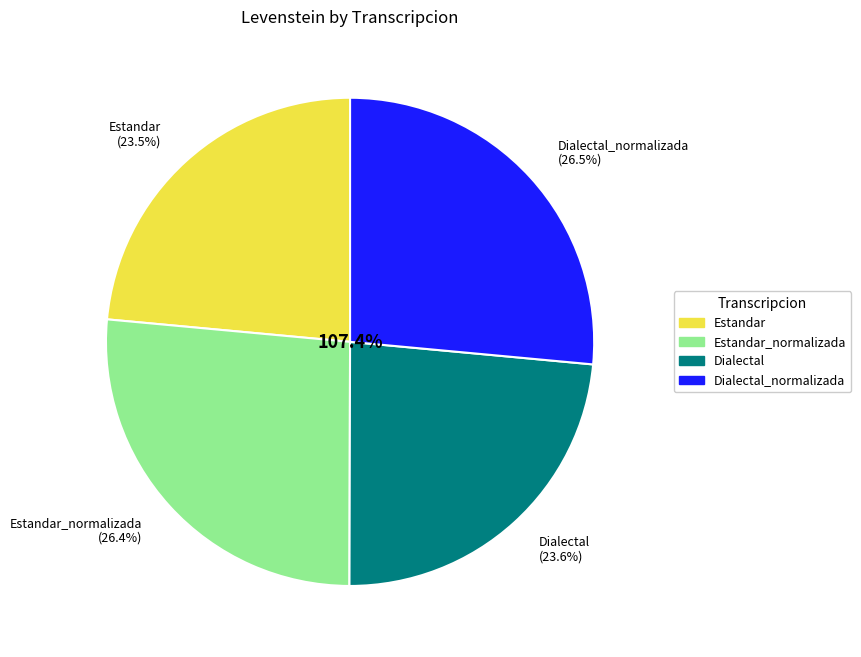

How many slices are in this pie chart?

4